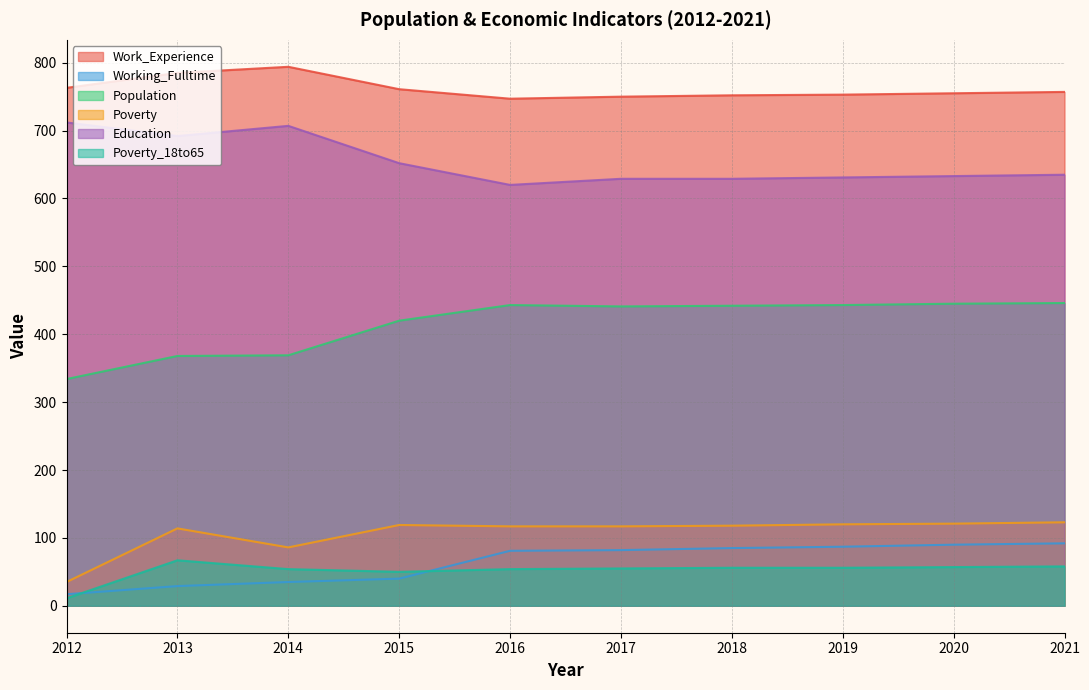

What is the value of the Work_Experience point at the 3rd from the left?

794